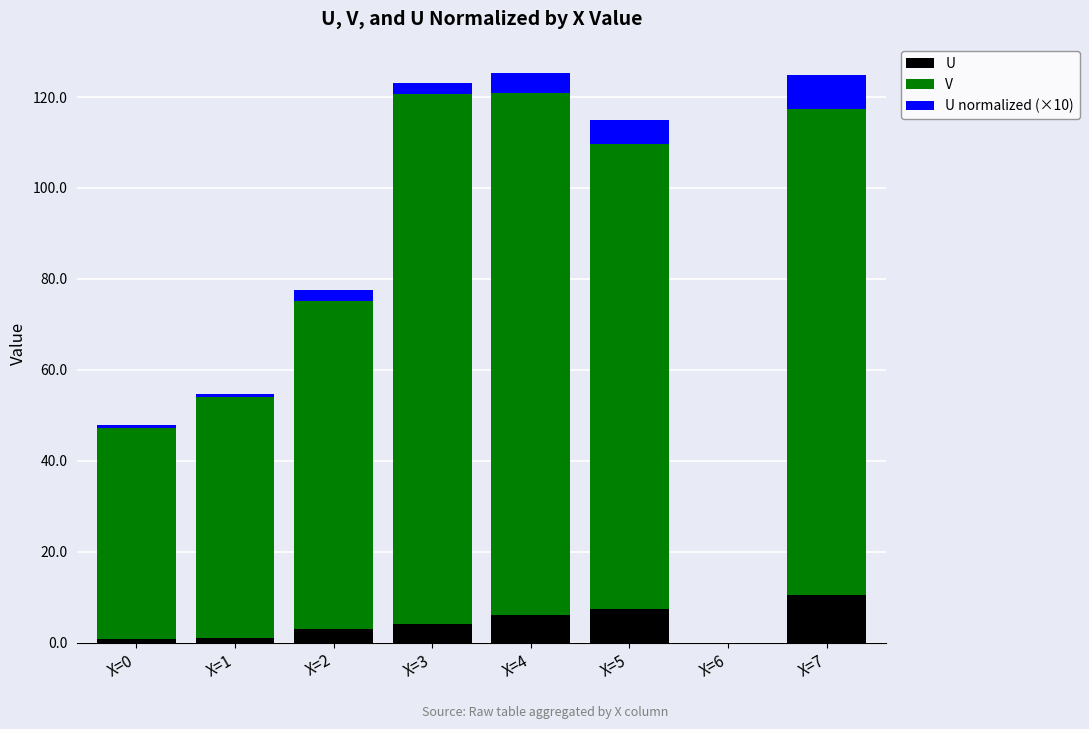

At which label does U reach its peak?

X=7